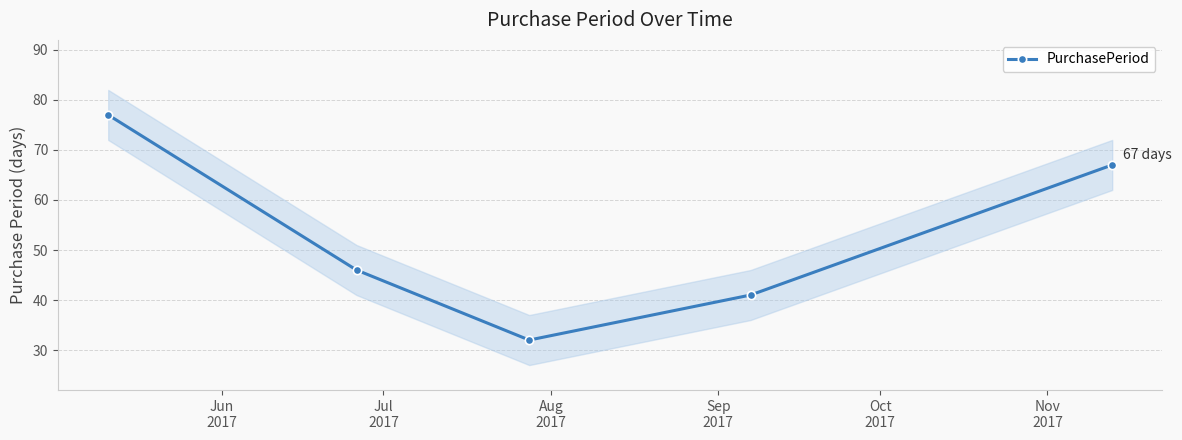

What is the highest value of the PurchasePeriod series?

77